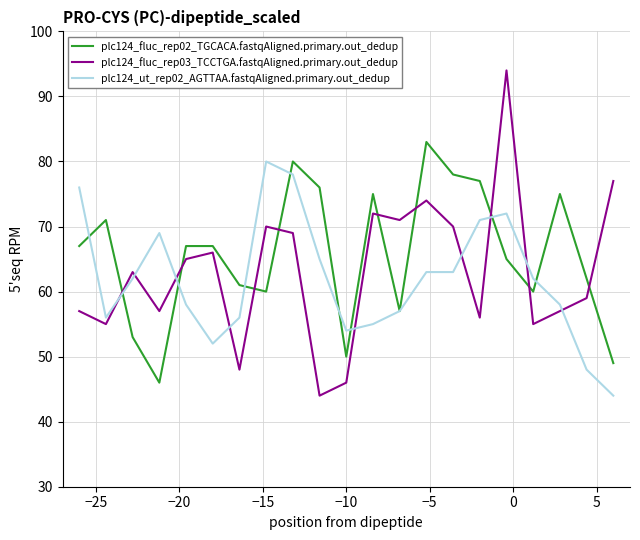

Reading left to right, list all the values displayed in this chart.

plc124_fluc_rep02_TGCACA.fastqAligned.primary.out_dedup: 67	71	53	46	67	67	61	60	80	76	50	75	57	83	78	77	65	60	75	62	49
plc124_fluc_rep03_TCCTGA.fastqAligned.primary.out_dedup: 57	55	63	57	65	66	48	70	69	44	46	72	71	74	70	56	94	55	57	59	77
plc124_ut_rep02_AGTTAA.fastqAligned.primary.out_dedup: 76	56	62	69	58	52	56	80	78	65	54	55	57	63	63	71	72	62	58	48	44